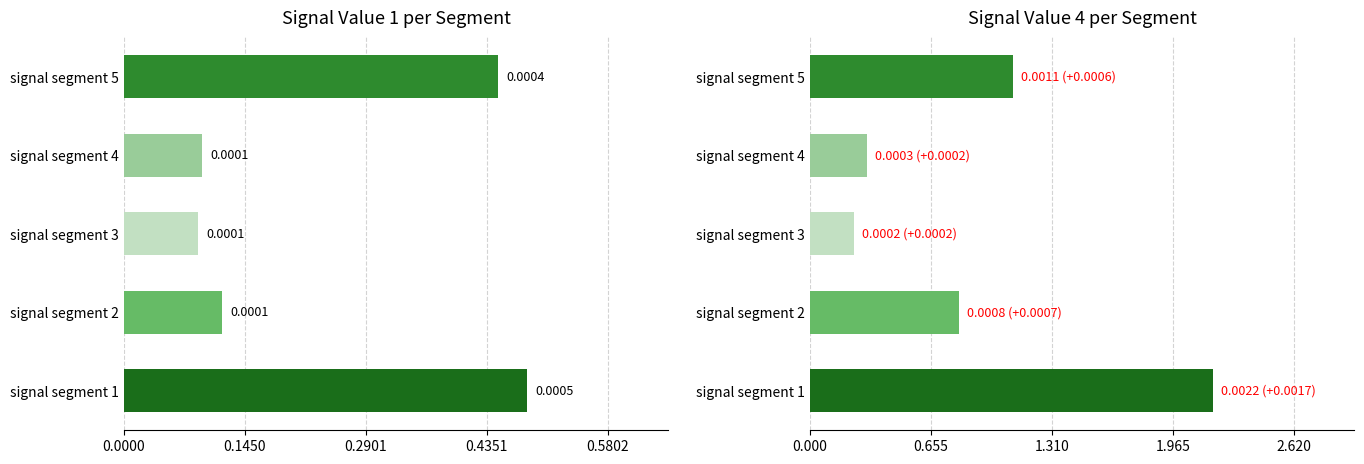

Is it true that Signal Value 1 equals 0.1 at signal segment 4?

False